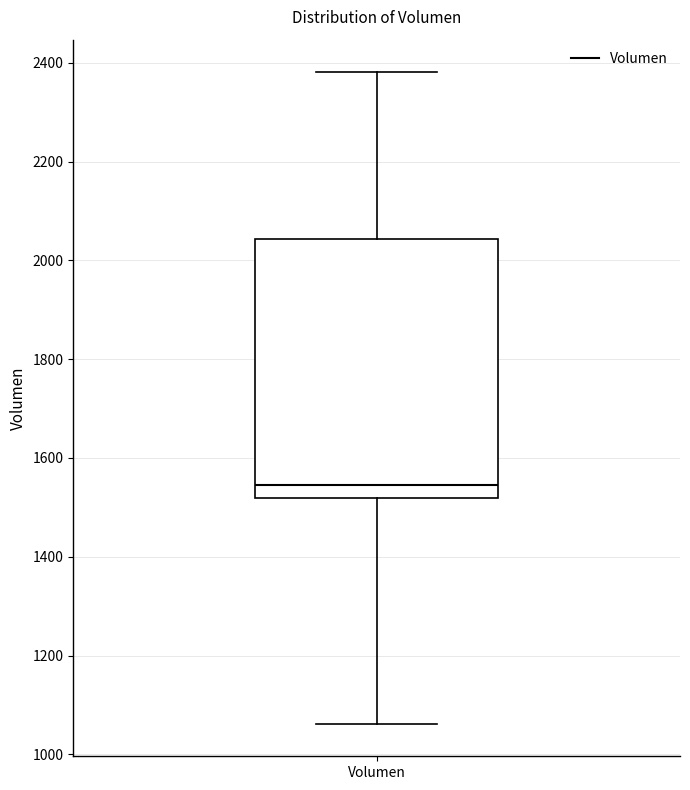

Read this box plot against the y-axis: the position of the median line, the range covered by the box, and the ends of both whiskers. The values are not printed on the chart, so give them approximately, as read against the axis.

median 1540, box 1520 to 2040, whiskers 1060 to 2380